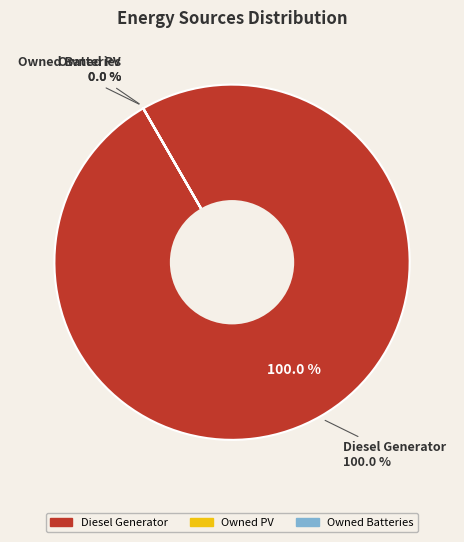

Which category has the smallest portion of the pie?

Owned PV